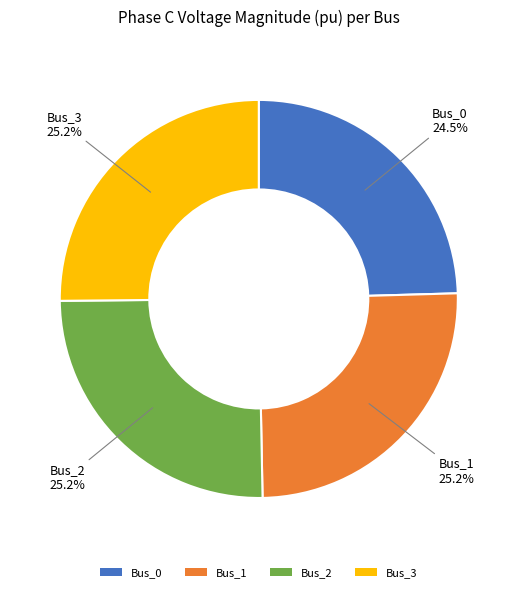

Does Bus_3 represent more than half of the total?

No